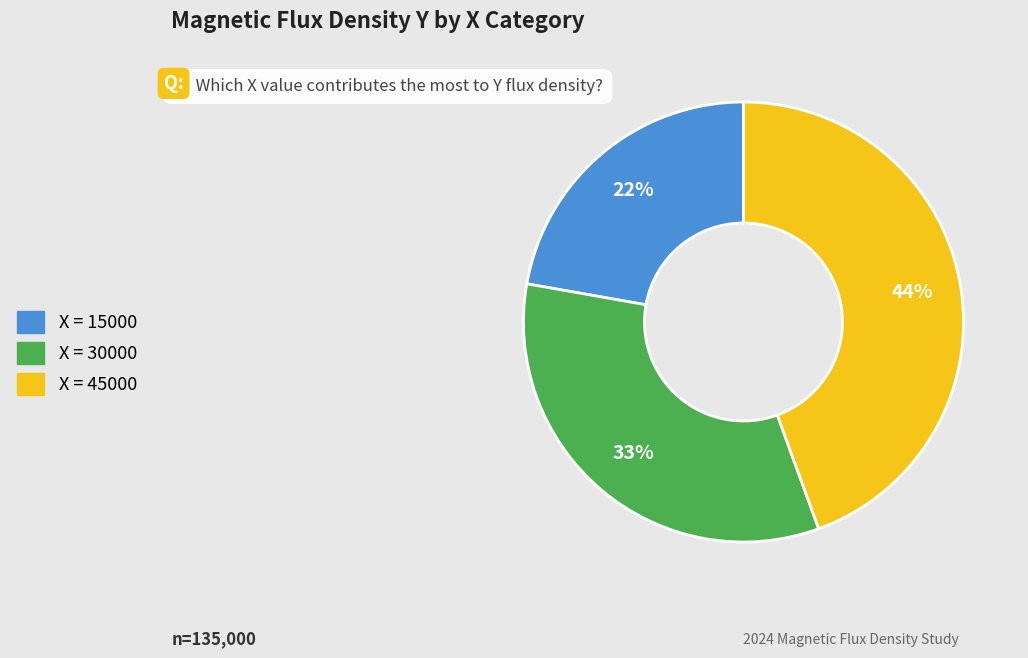

To the nearest percent, what is the difference between the largest and smallest slice percentages?

22%